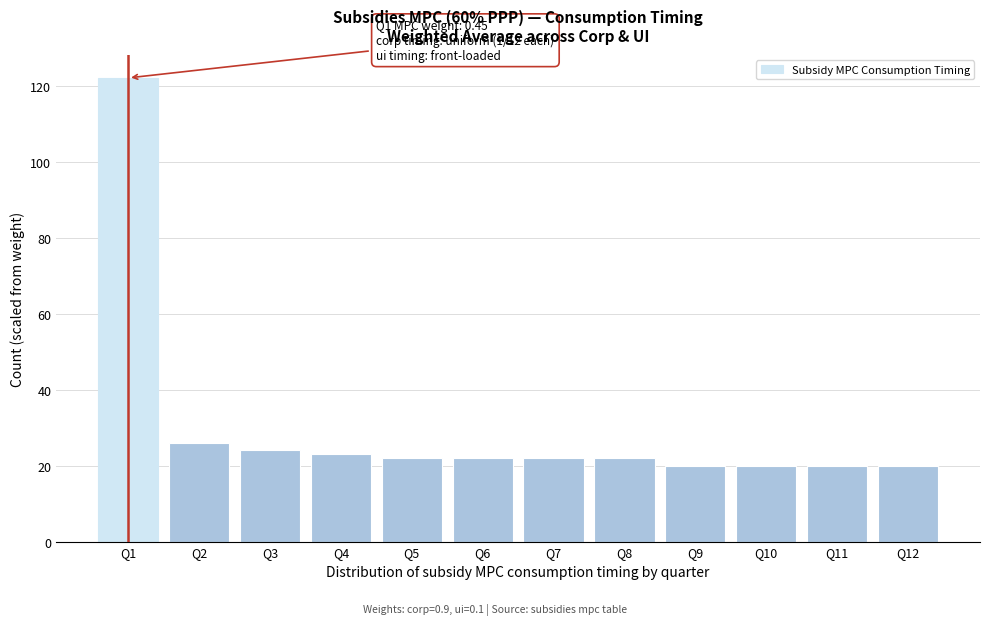

Reading left to right, what are all the values shown in this chart?

Q1=122	Q2=26	Q3=24	Q4=23	Q5=22	Q6=22	Q7=22	Q8=22	Q9=20	Q10=20	Q11=20	Q12=20